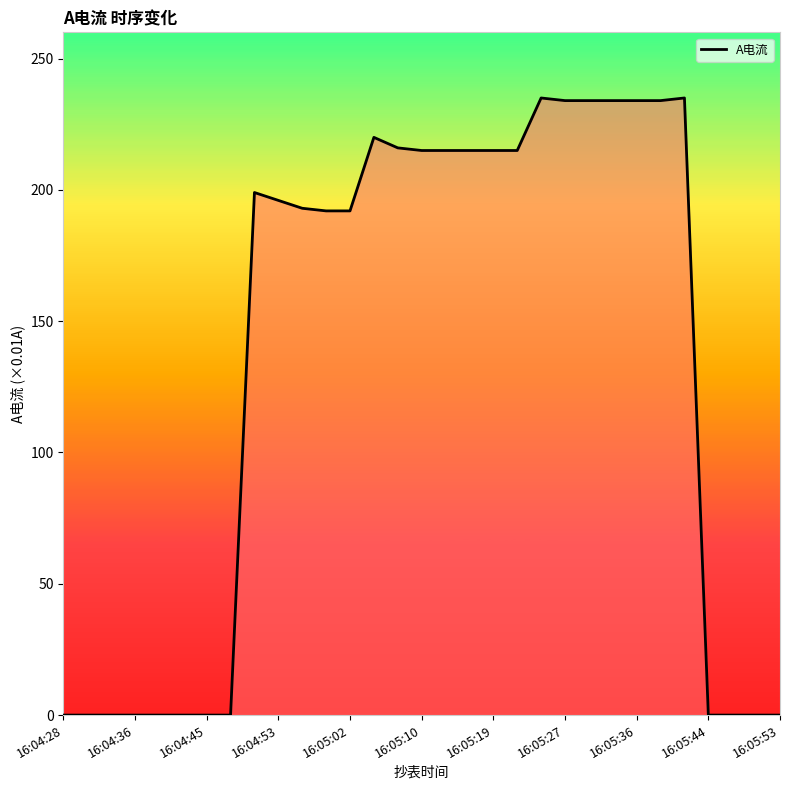

What is the difference between the maximum and minimum values?

235